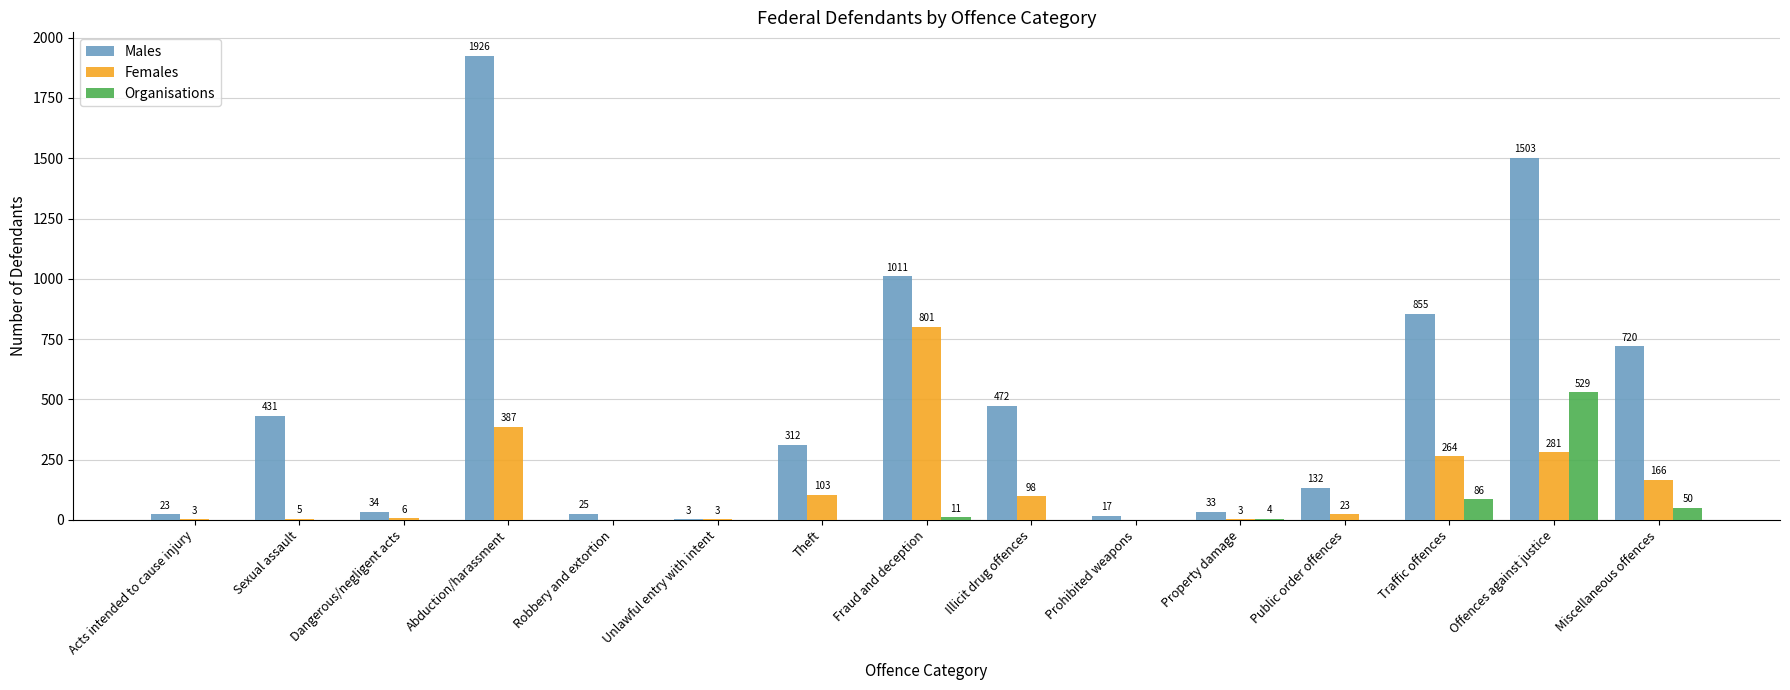

What is the highest value of the Females series?

801